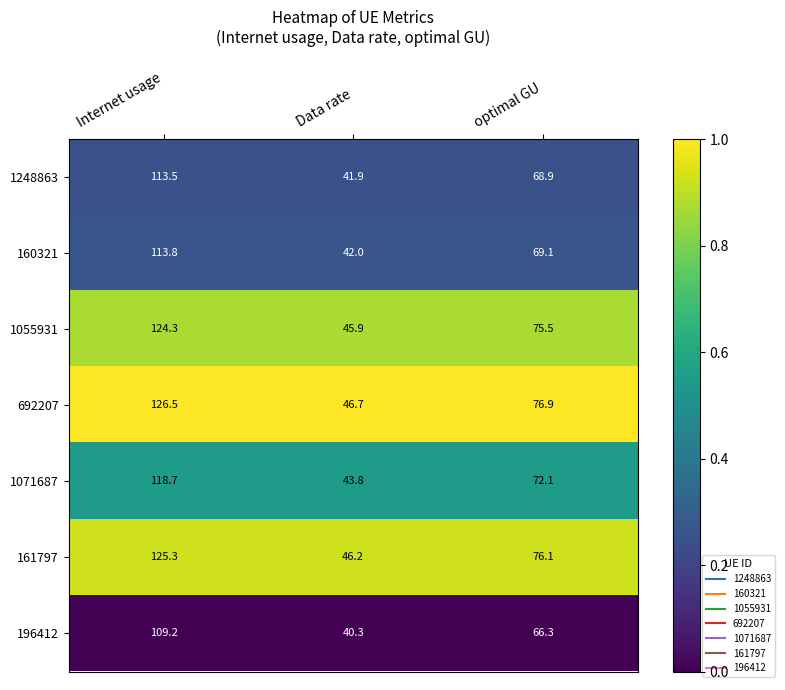

Reading right to left, what are all the values shown in this chart?

1248863: 68.9	41.9	113.5
160321: 69.1	42.0	113.8
1055931: 75.5	45.9	124.3
692207: 76.9	46.7	126.5
1071687: 72.1	43.8	118.7
161797: 76.1	46.2	125.3
196412: 66.3	40.3	109.2